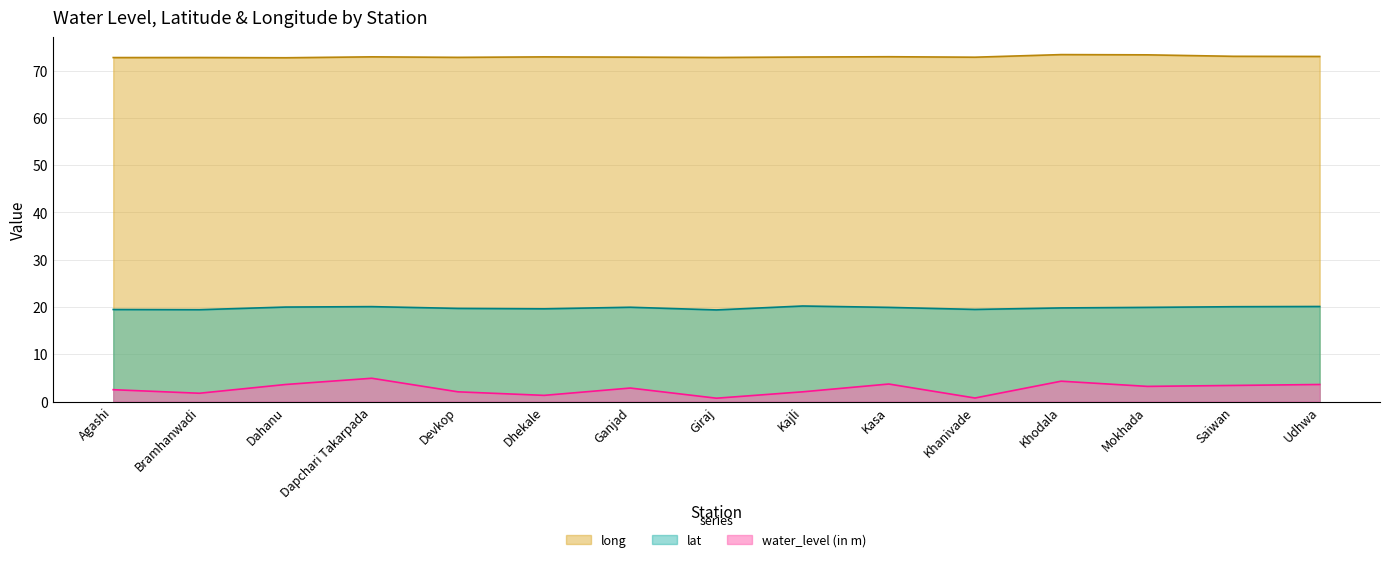

The value of long at Dahanu is 72.7. True or false?

True